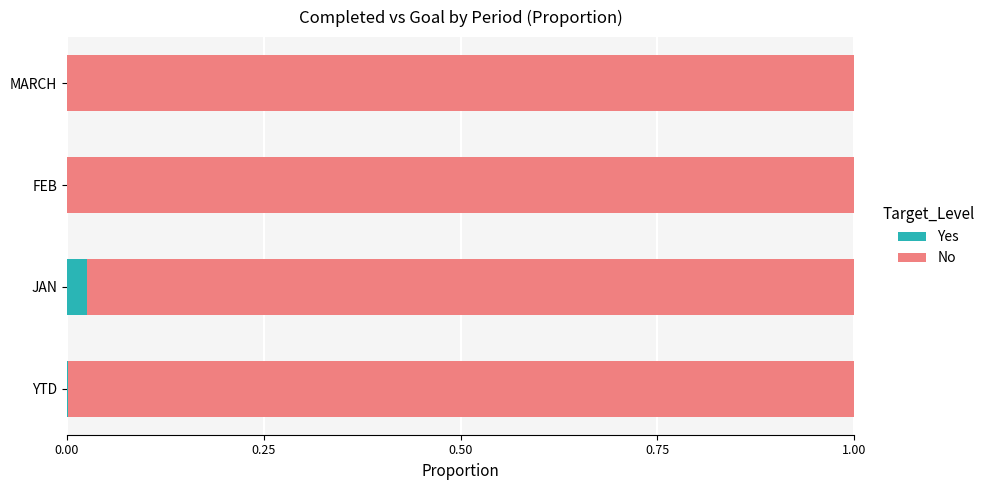

Is it true that Yes equals 0.0 at JAN?

True